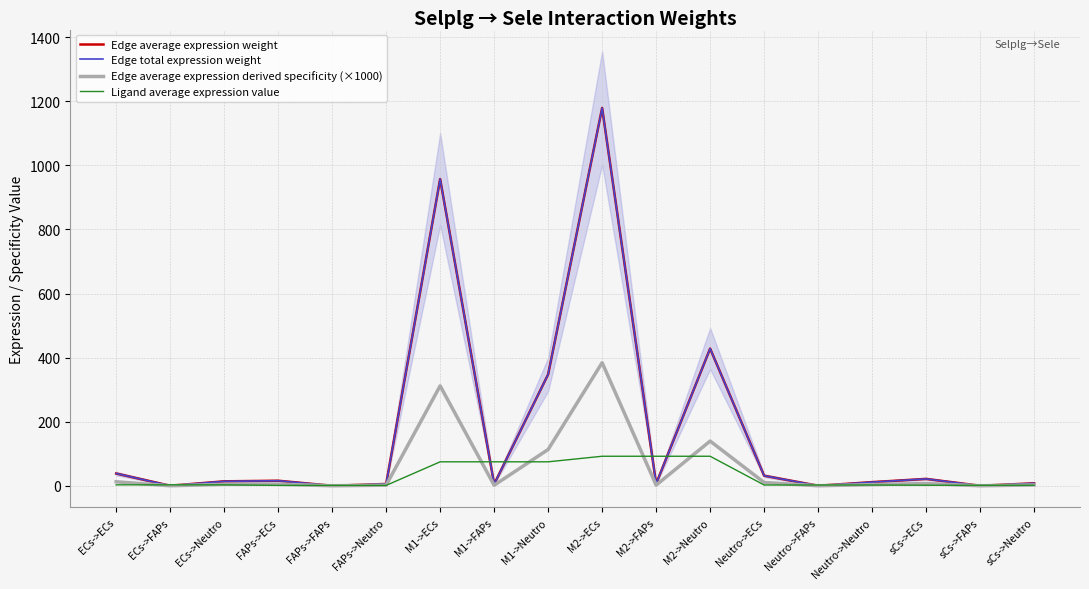

True or false: Edge total expression weight and Edge average expression weight intersect in this chart.

False